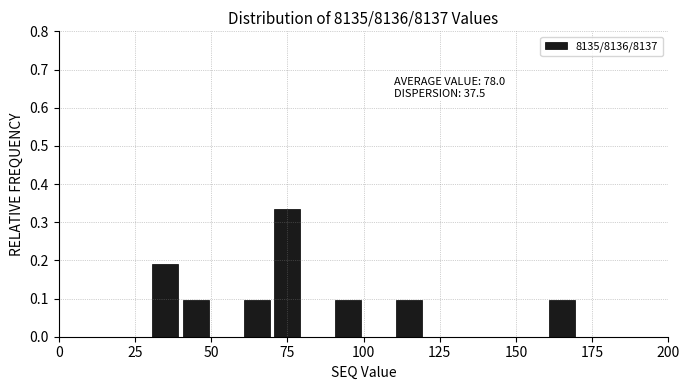

Read against the x-axis, roughly where is the centre of the tallest bar?

75